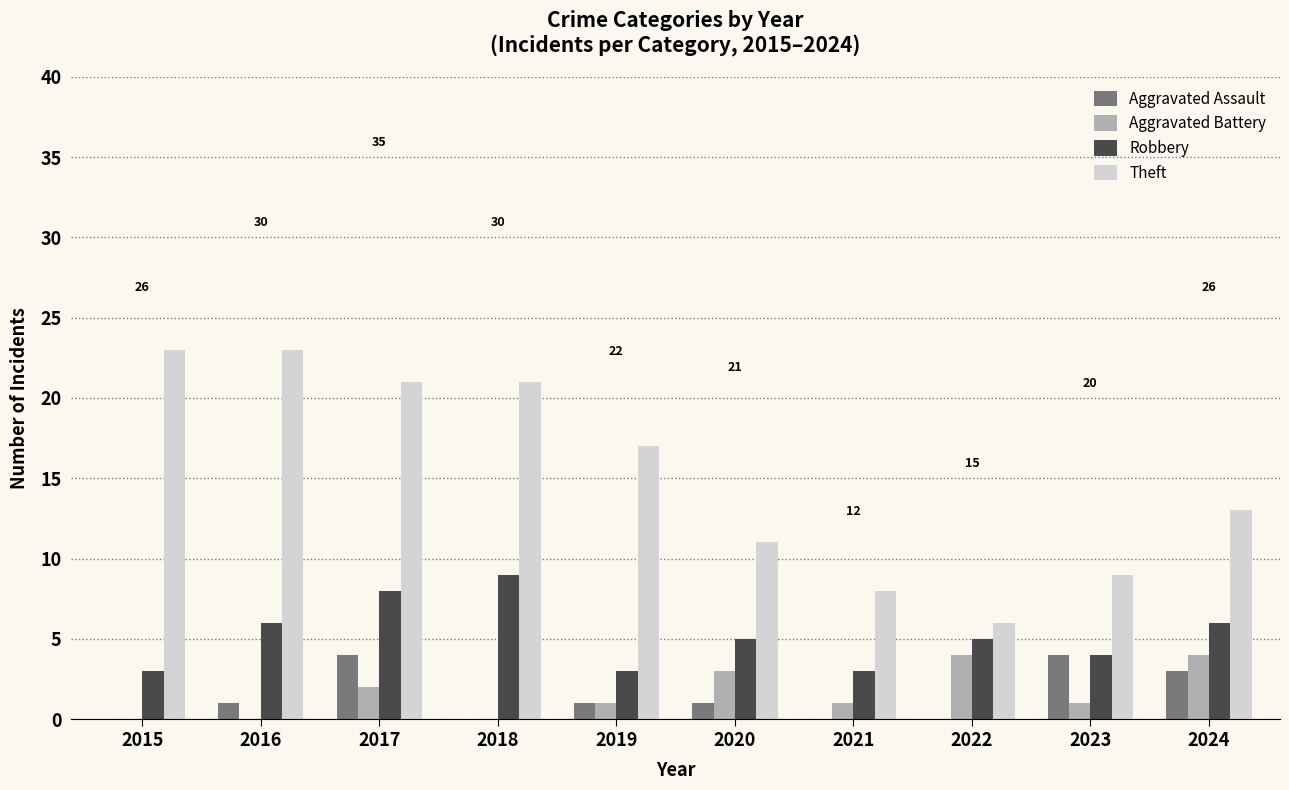

How many Aggravated Battery values are between 0 and 3?

8